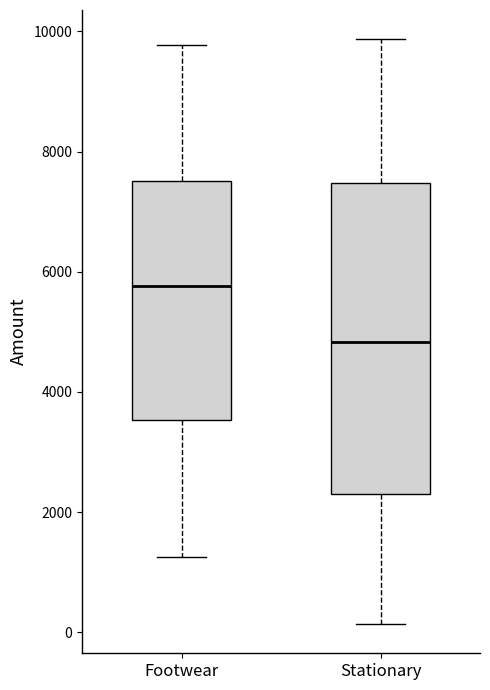

Comparing the boxes themselves (not the whiskers), which one is the tallest?

Stationary